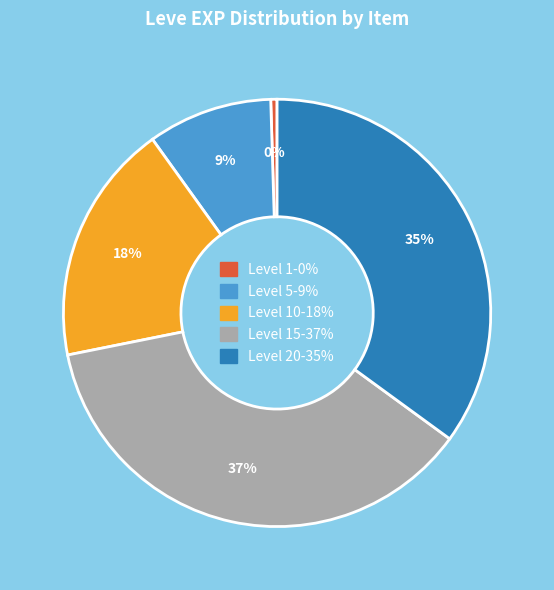

Does any single category account for the majority?

No